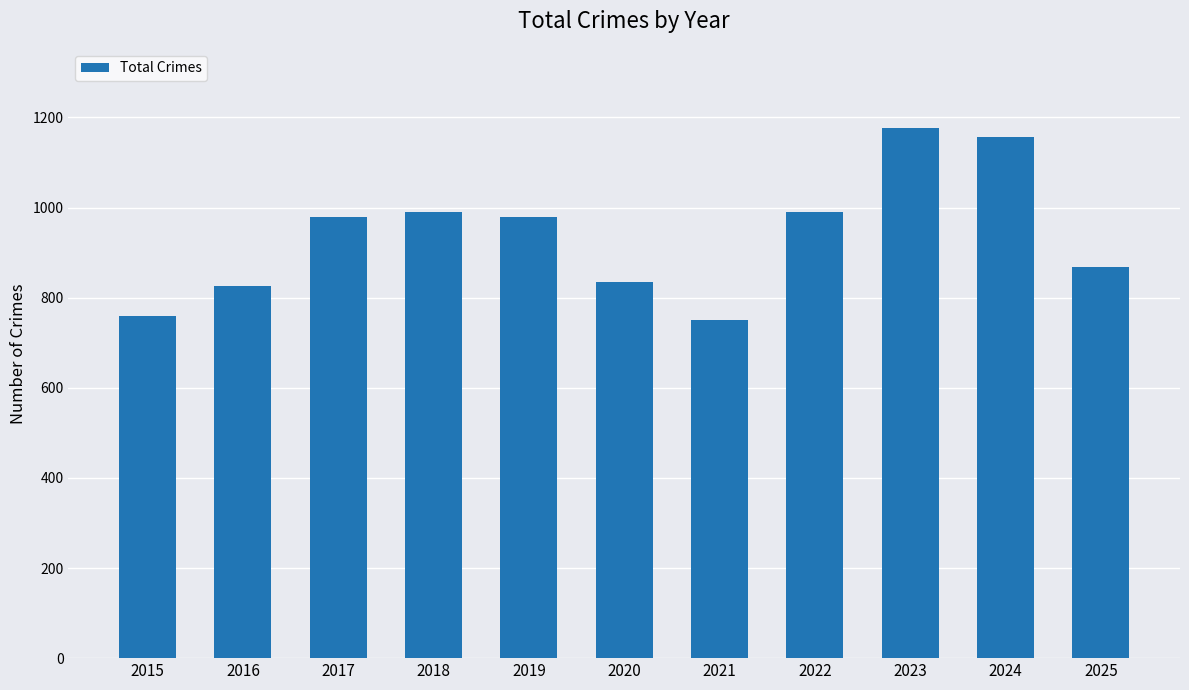

What is the minimum value shown in the chart?

751